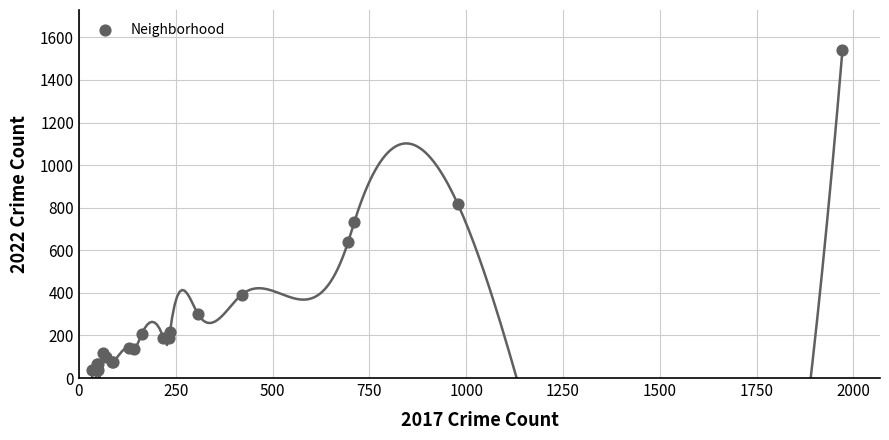

What Y value in the scatter plot is closest to 789?

819